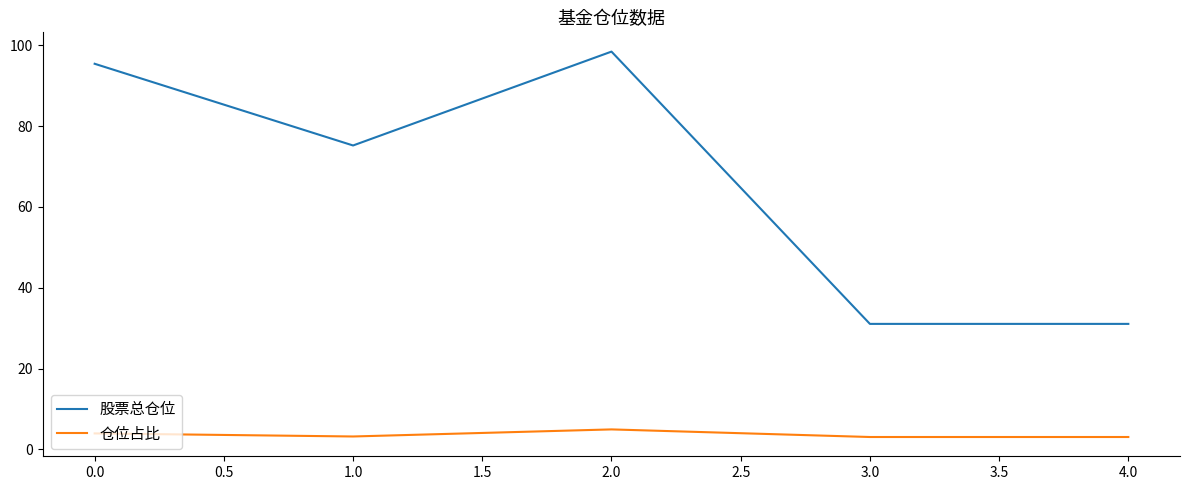

True or false: 仓位占比 has more than 1 points higher than both neighbors.

False